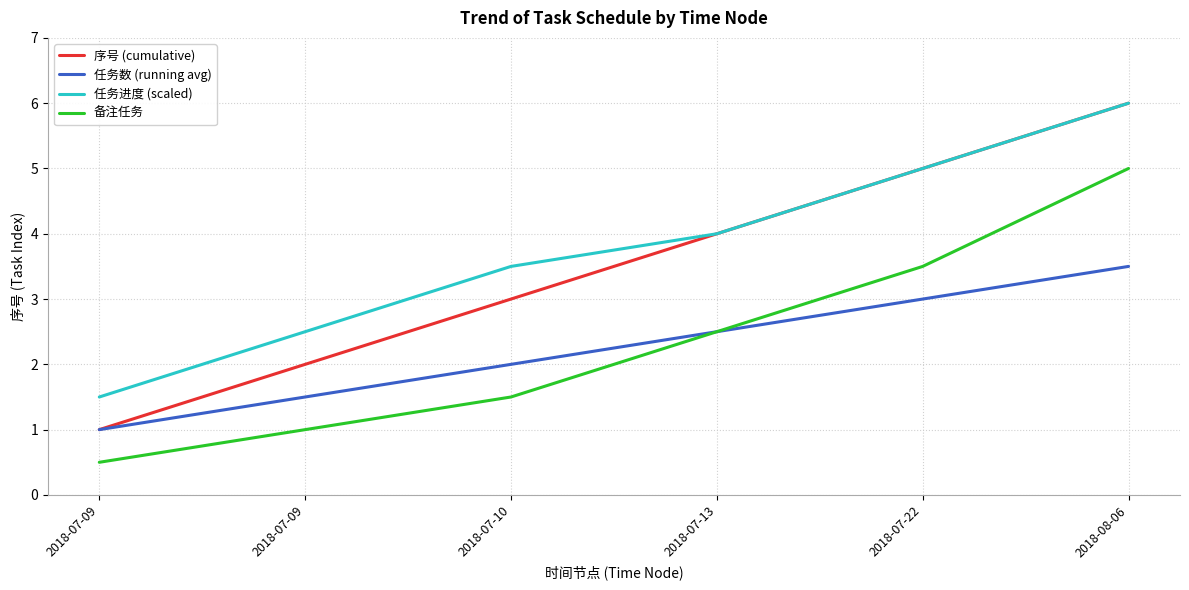

What are all the series names shown in the legend?

序号 (cumulative), 任务数 (running avg), 任务进度 (scaled), 备注任务